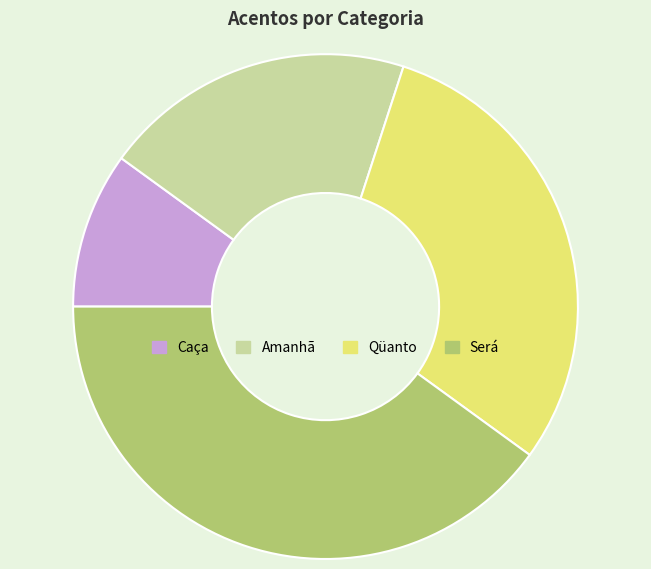

Combined, do Qüanto and Caça account for over 50%?

No